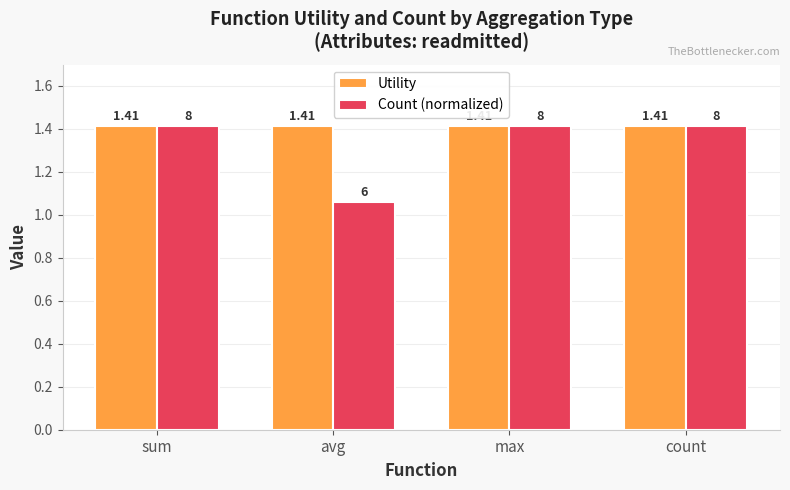

What position from the left is sum?

1